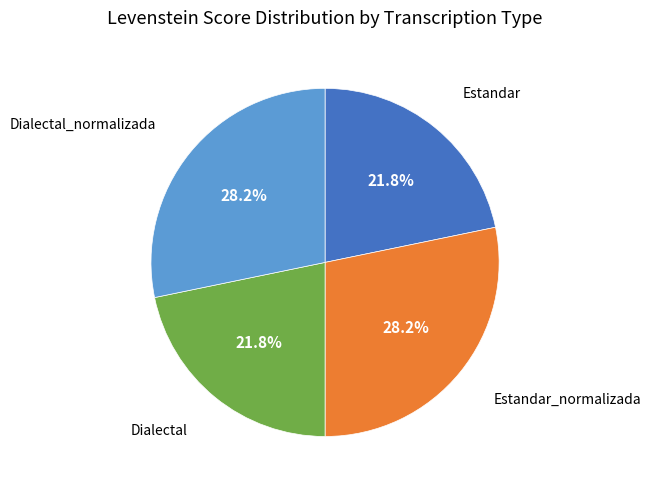

Is there any slice that represents more than half of the pie?

No